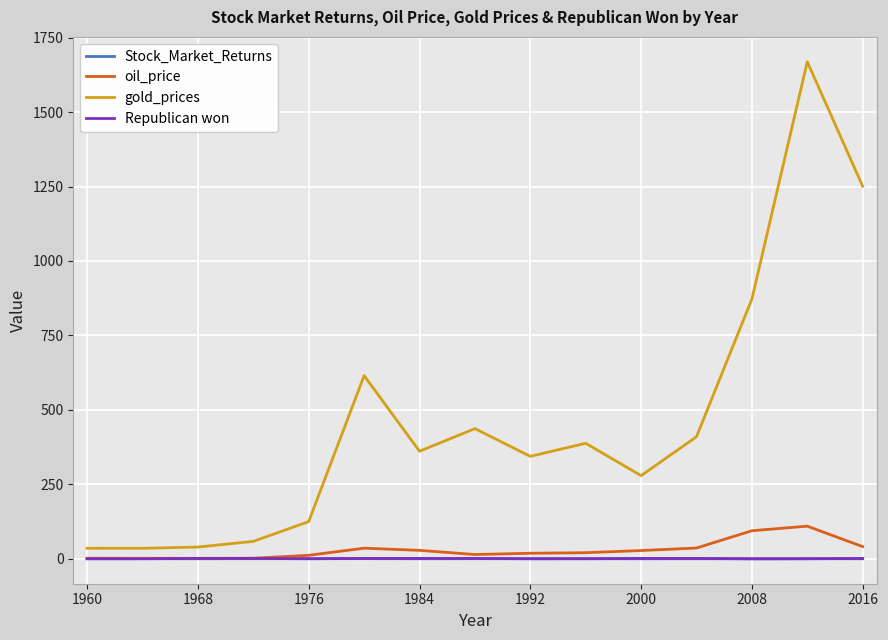

What is the maximum value for gold_prices?

1669.0